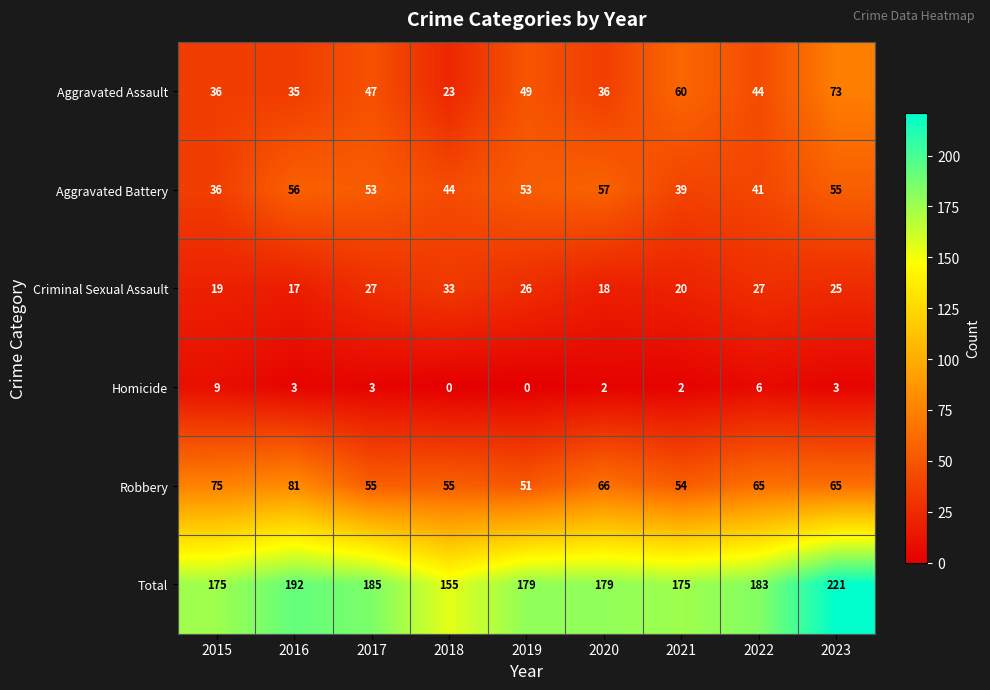

Which series has the largest total across all categories?

Total